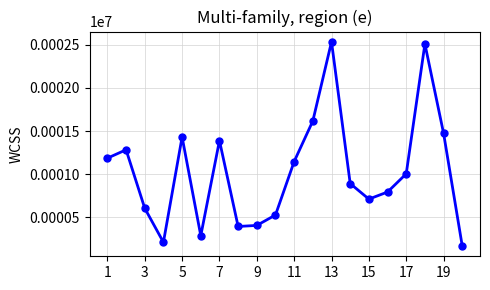

What is the difference between the maximum and second lowest values?

2322